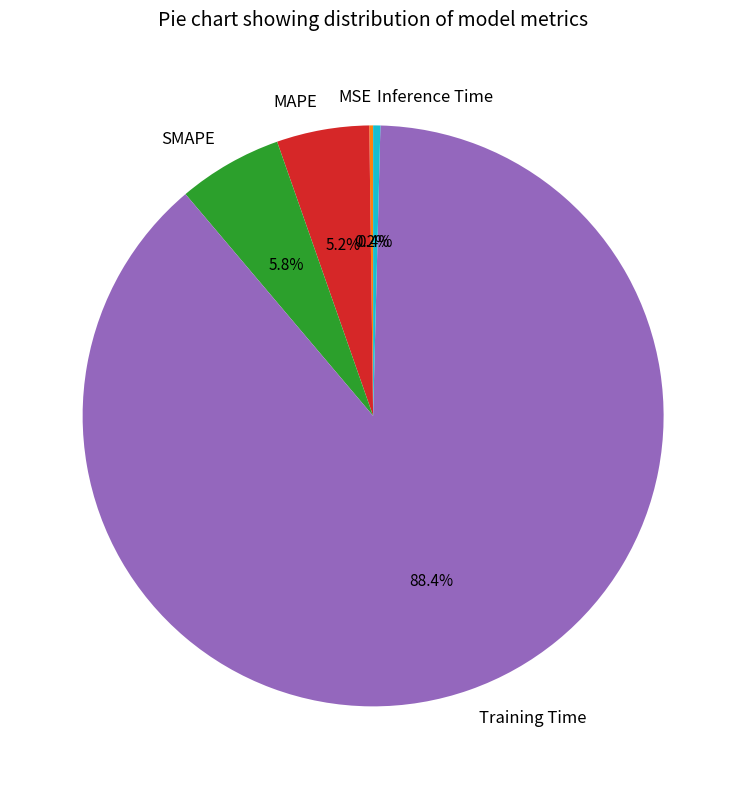

True or false: Inference Time accounts for 0% of the total.

True